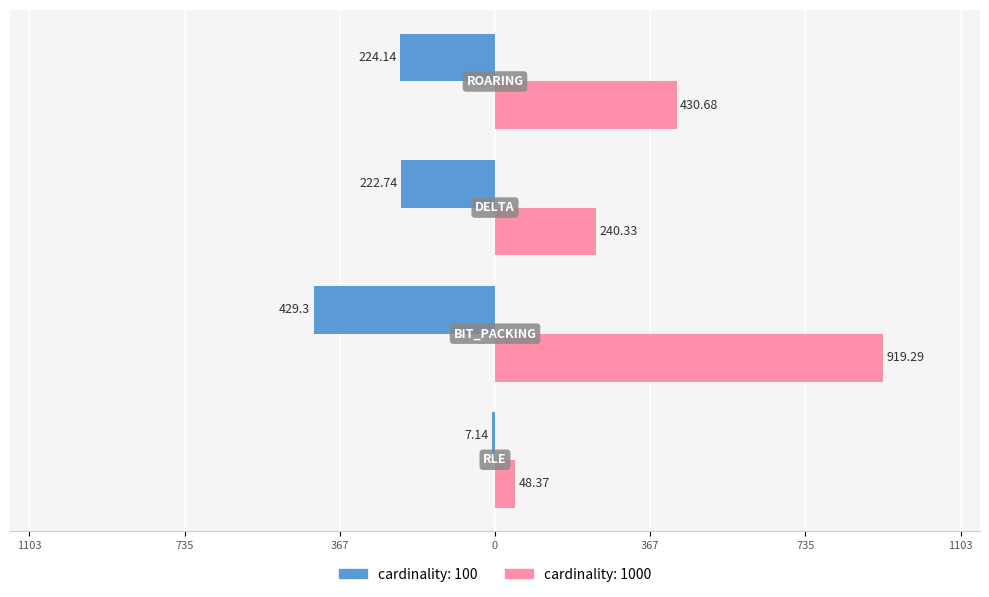

What is the difference between the maximum and minimum values in the cardinality: 100 series?

422.2